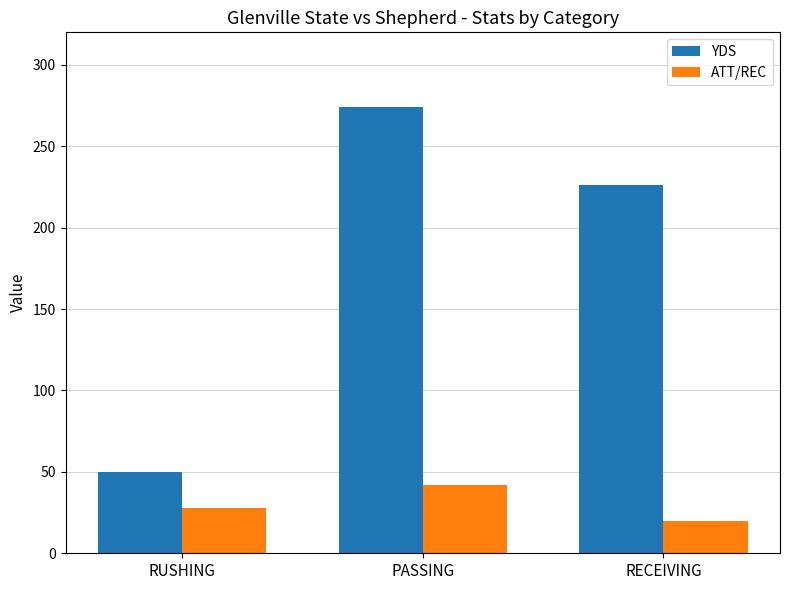

Rank the series by their maximum value, from highest to lowest.

YDS, ATT/REC